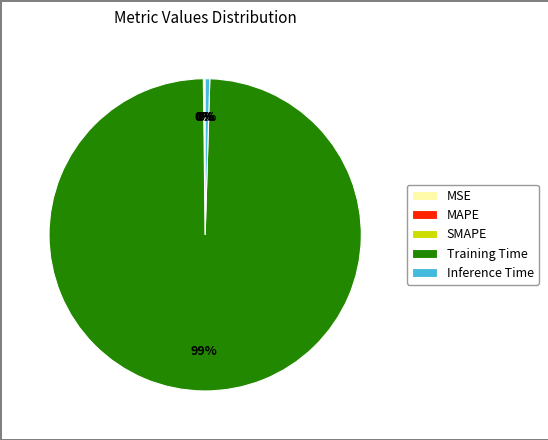

Does Training Time represent more than half of the total?

Yes